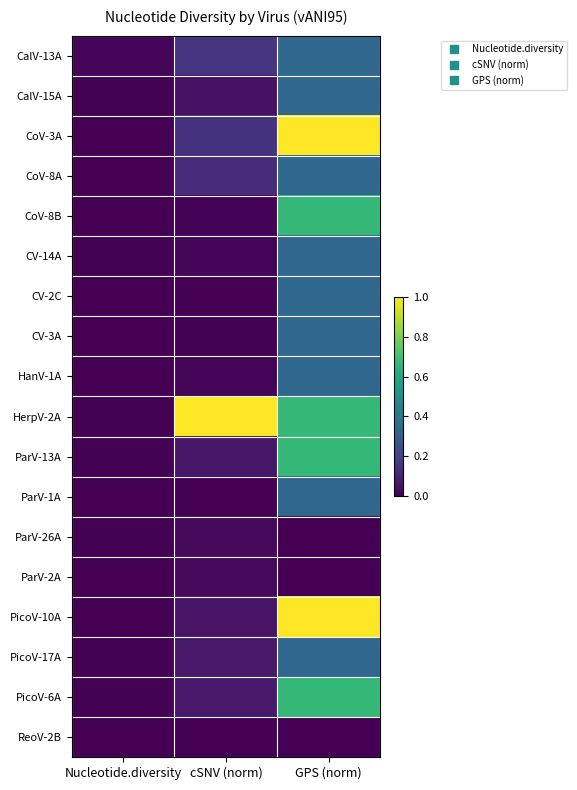

Rank the series at Nucleotide.diversity from lowest to highest value.

CoV-8B, ParV-1A, CV-2C, ReoV-2B, ParV-2A, HanV-1A, CoV-8A, CoV-3A, CV-3A, PicoV-10A, PicoV-6A, CalV-15A, PicoV-17A, CV-14A, HerpV-2A, ParV-13A, ParV-26A, CalV-13A